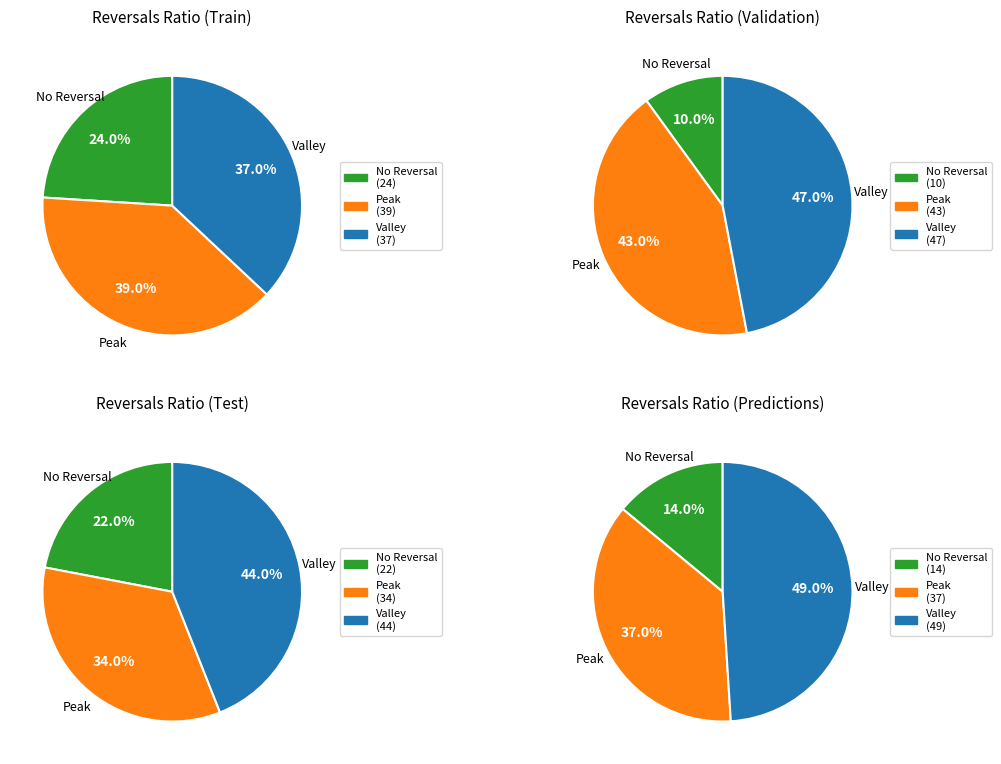

Does 2020-06-02 account for over 50% of the chart?

No